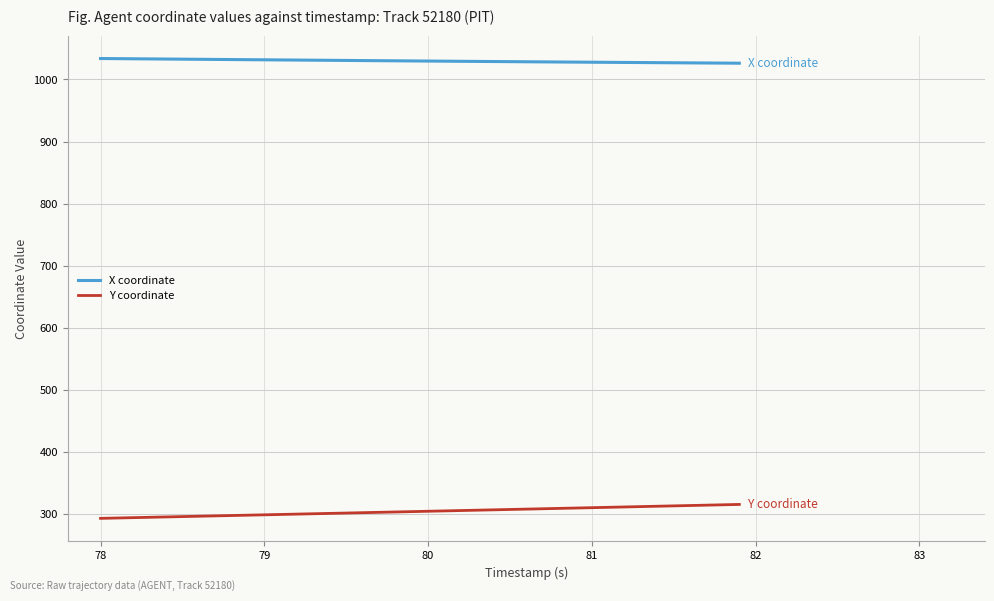

What is the sum of all X coordinate values?

41193.0